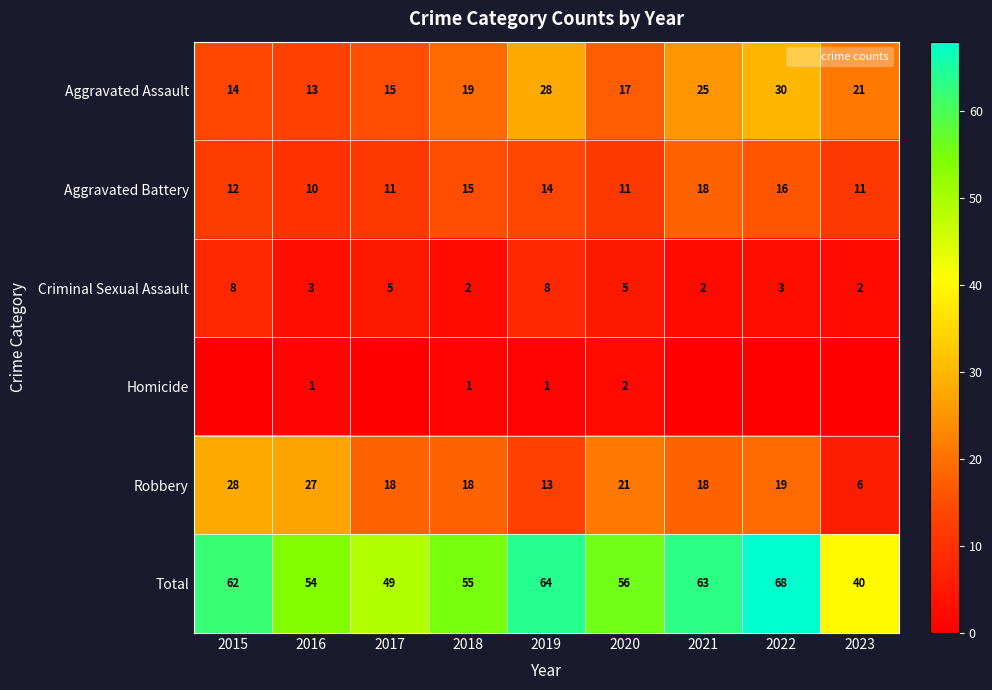

At which label does Aggravated Battery reach its minimum?

2016